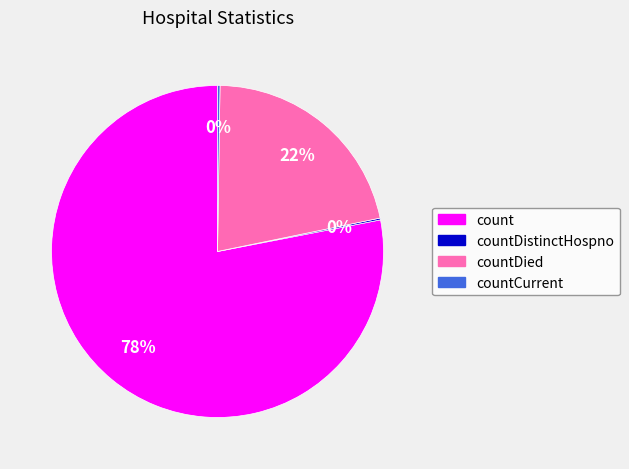

Which slice is the largest?

count